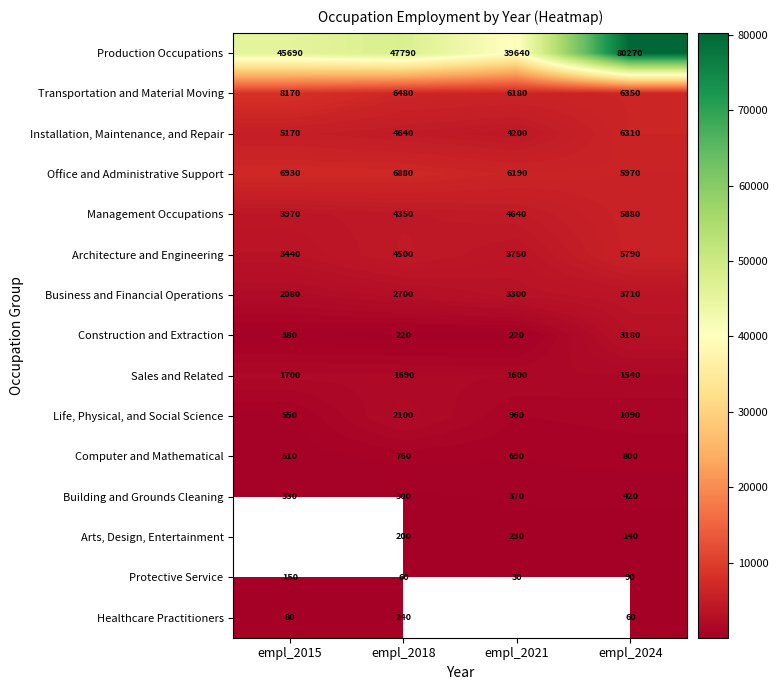

What is the total value across all series at empl_2024?

121600